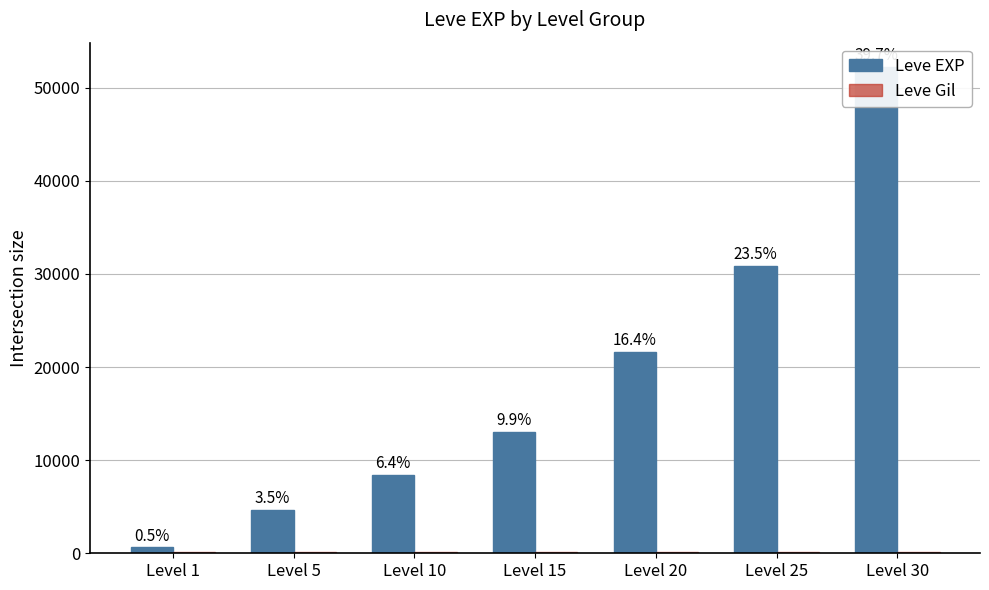

How many data points in Leve Gil are less than 140?

3